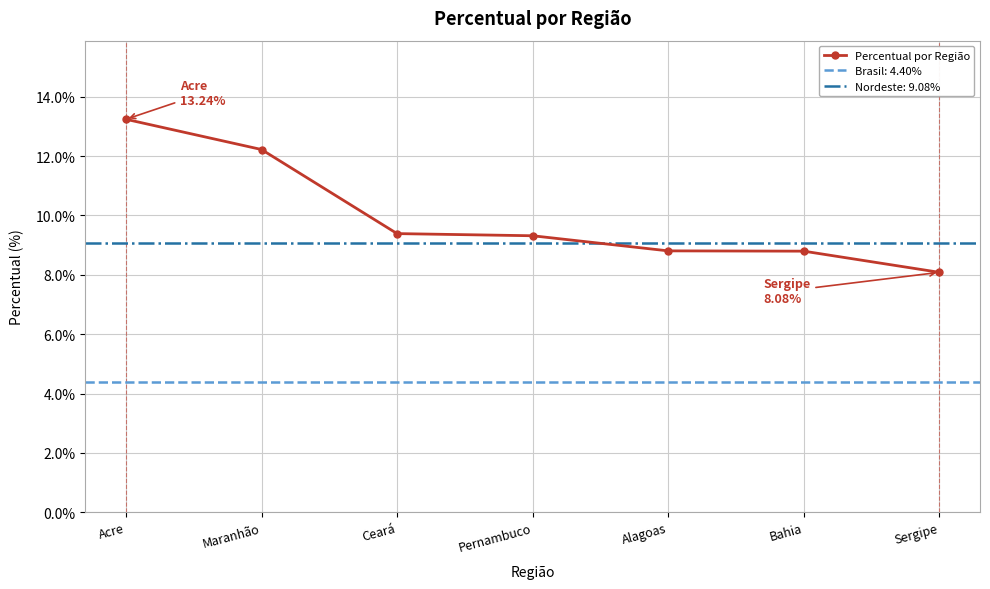

What position from the right is Alagoas?

3